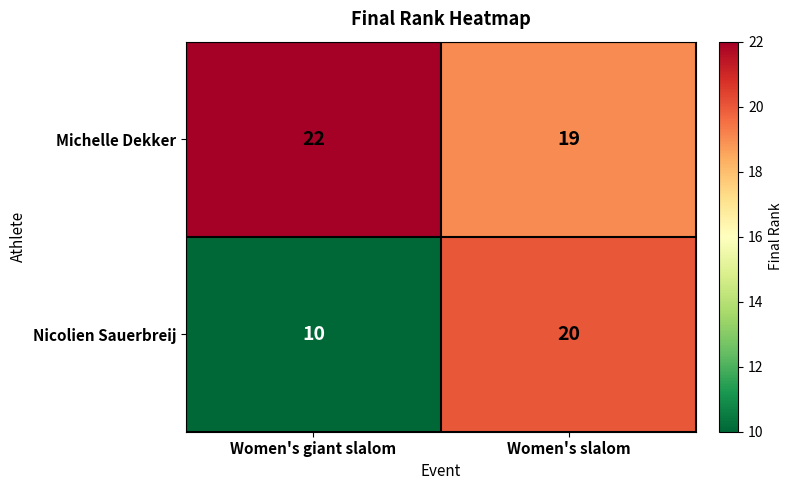

The value of Michelle Dekker at Women's giant slalom is 22. True or false?

True